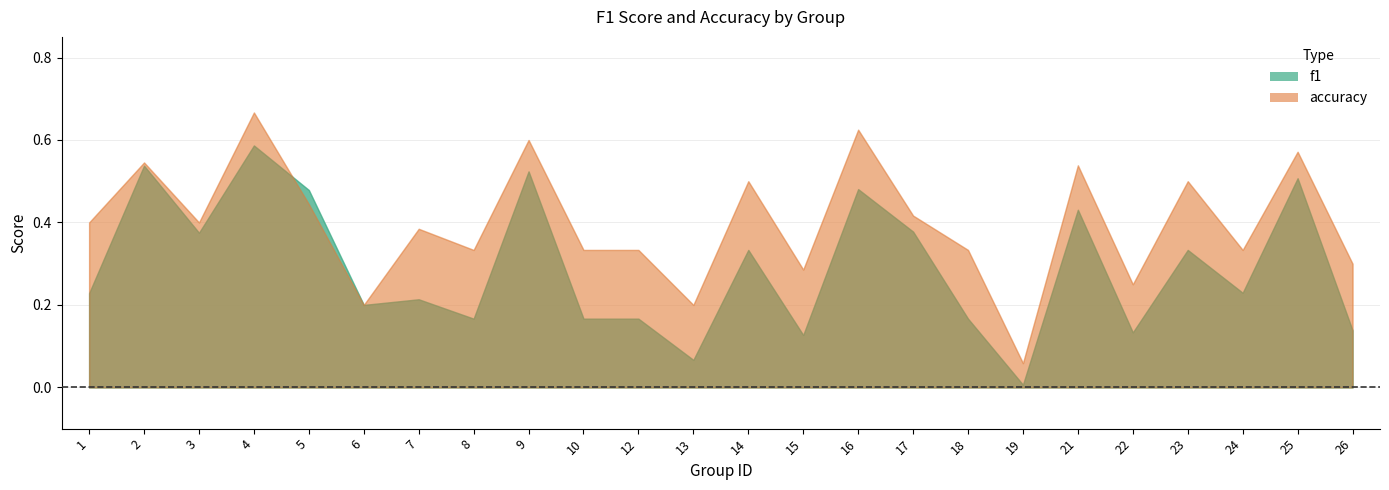

What is the approximate value of f1 at 9?

0.5